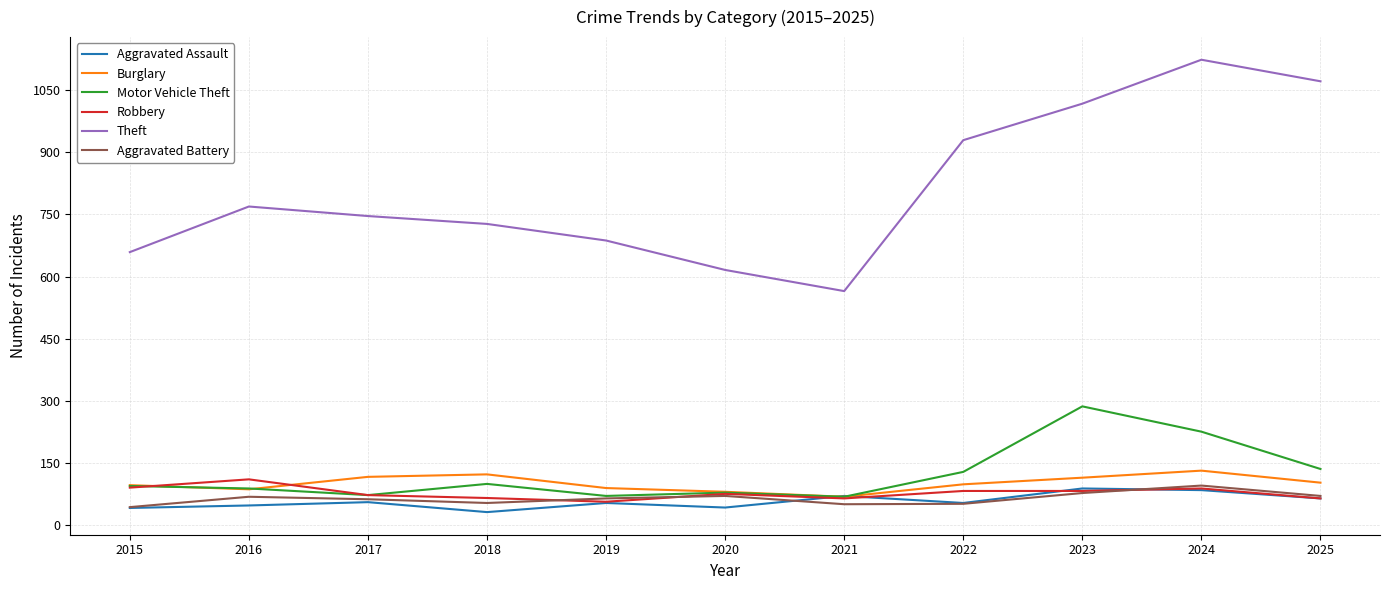

True or false: Theft and Motor Vehicle Theft intersect in this chart.

False